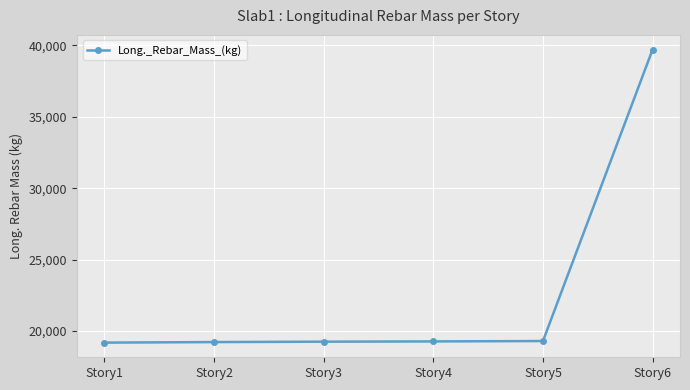

What is the ratio of the value at Story5 to the value at Story6?

0.5